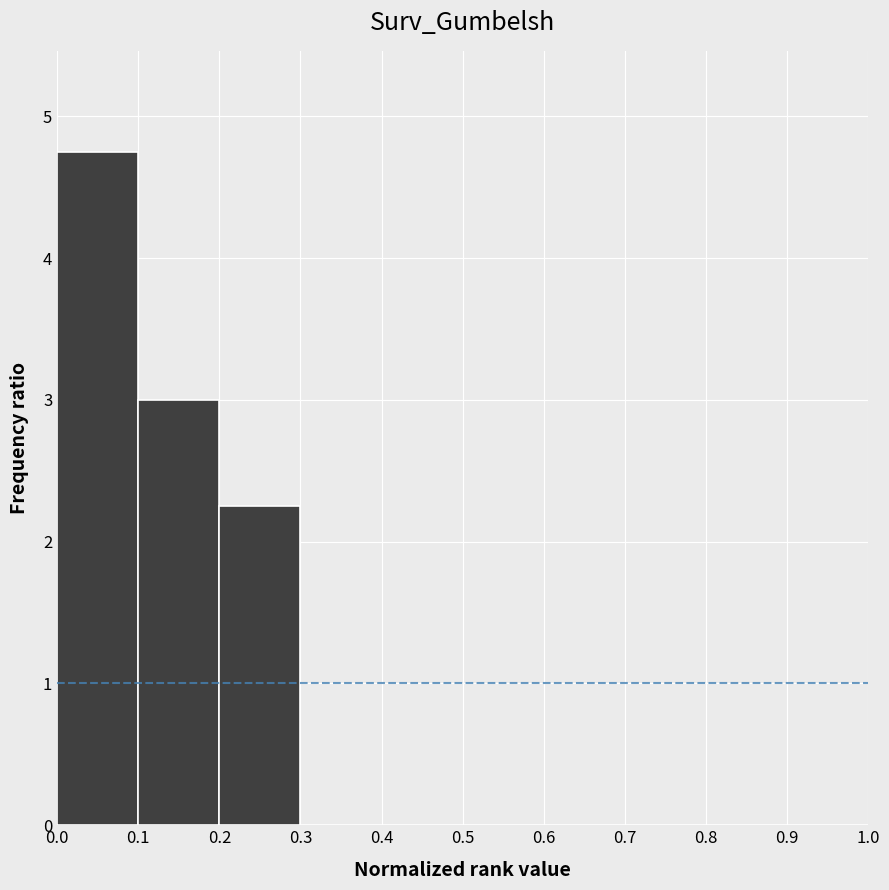

Reading left to right, list every bar in this chart as the range it spans on the x-axis followed by its height. The values are not printed on the chart, so give them approximately, as read against the axis.

0.0 to 0.1: 4.8
0.1 to 0.2: 3.0
0.2 to 0.3: 2.3
0.3 to 0.4: 0
0.4 to 0.5: 0
0.5 to 0.6: 0
0.6 to 0.7: 0
0.7 to 0.8: 0
0.8 to 0.9: 0
0.9 to 1.0: 0